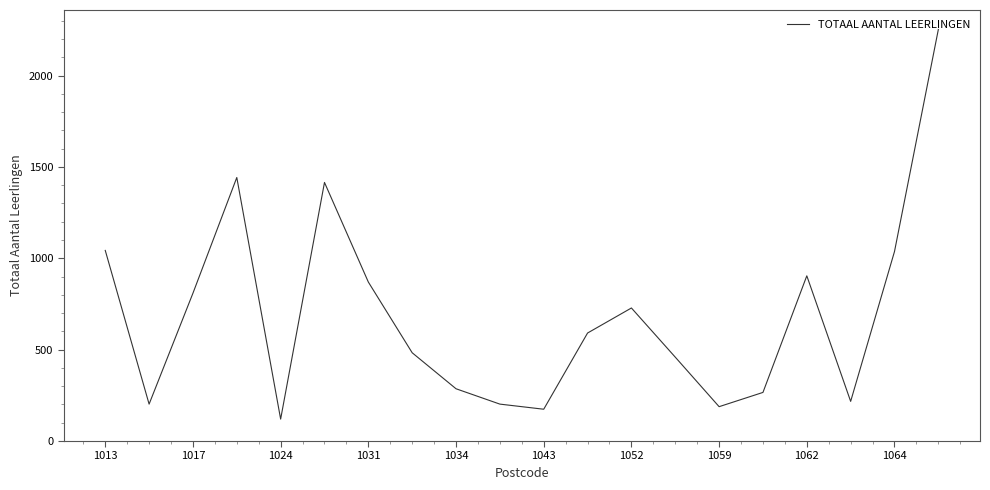

What is the difference between the maximum and minimum values?

2132